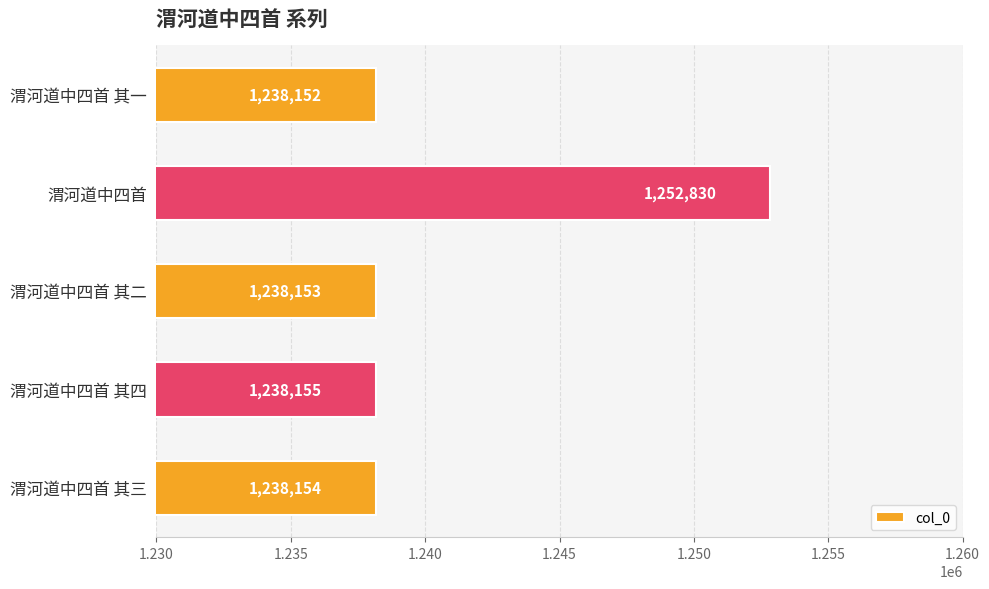

What is the average value?

1241089